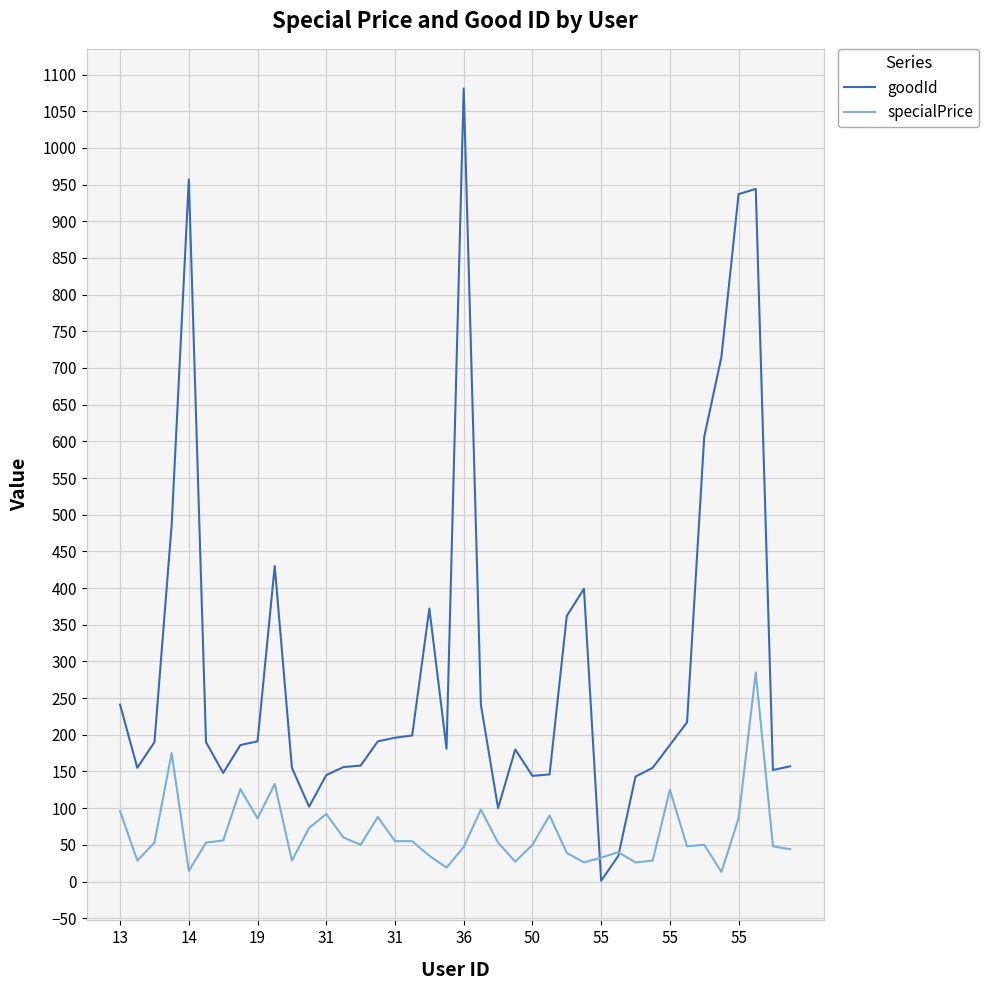

How many lines are shown in the chart?

2